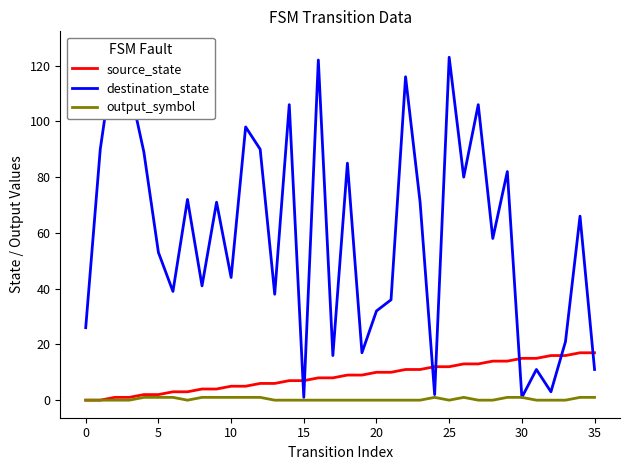

Which series has the largest total across all categories?

destination_state